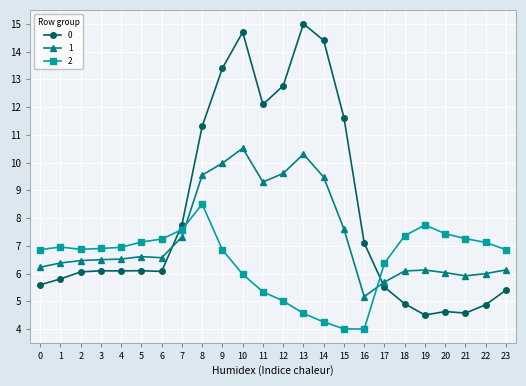

What is the difference between the highest and lowest values at 9?

6.5